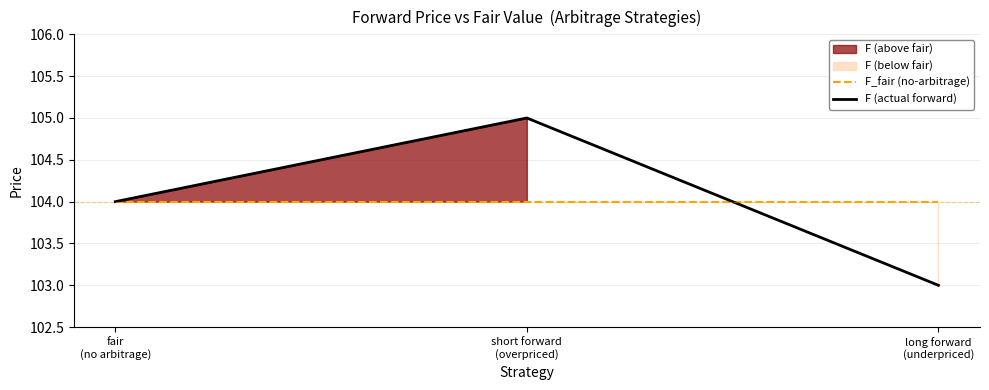

Reading left to right, what are all the values shown in this chart?

F_fair (no-arbitrage): 104	104	104
F (actual forward): 104	105	103